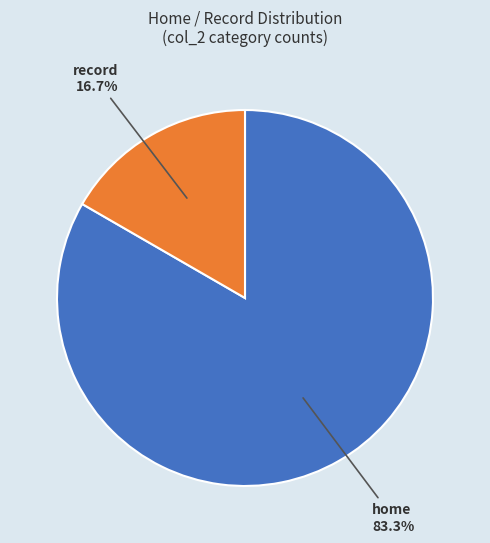

Which has a higher value, record or home?

home